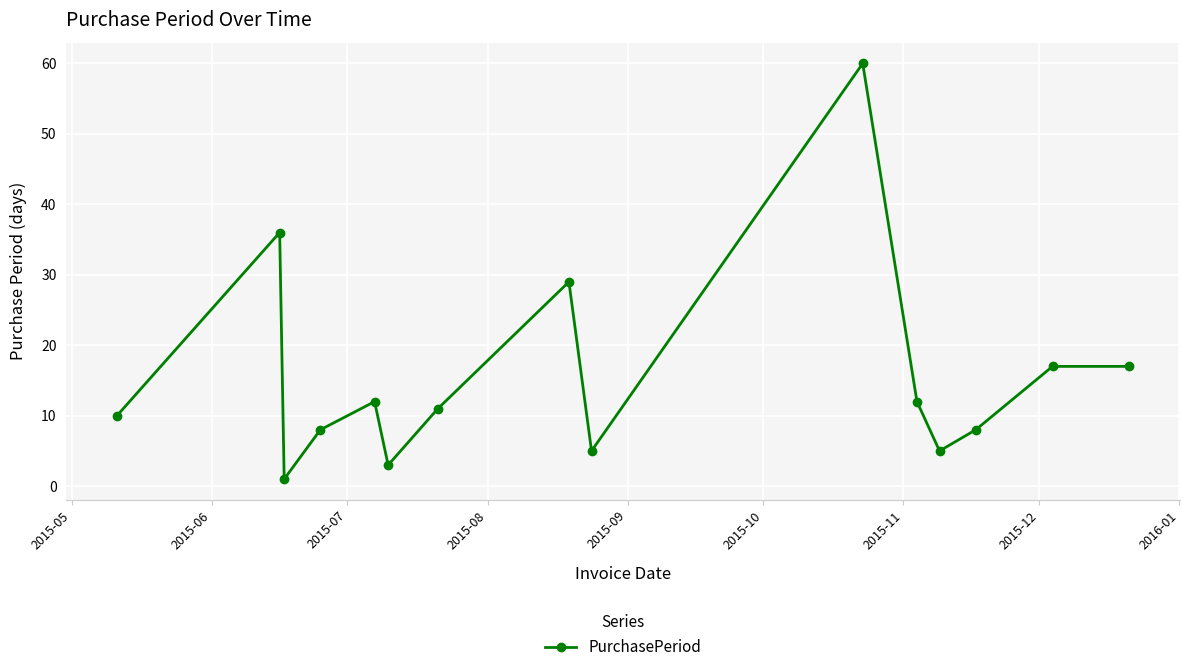

True or false: the data has more than 0 interior local peaks.

True